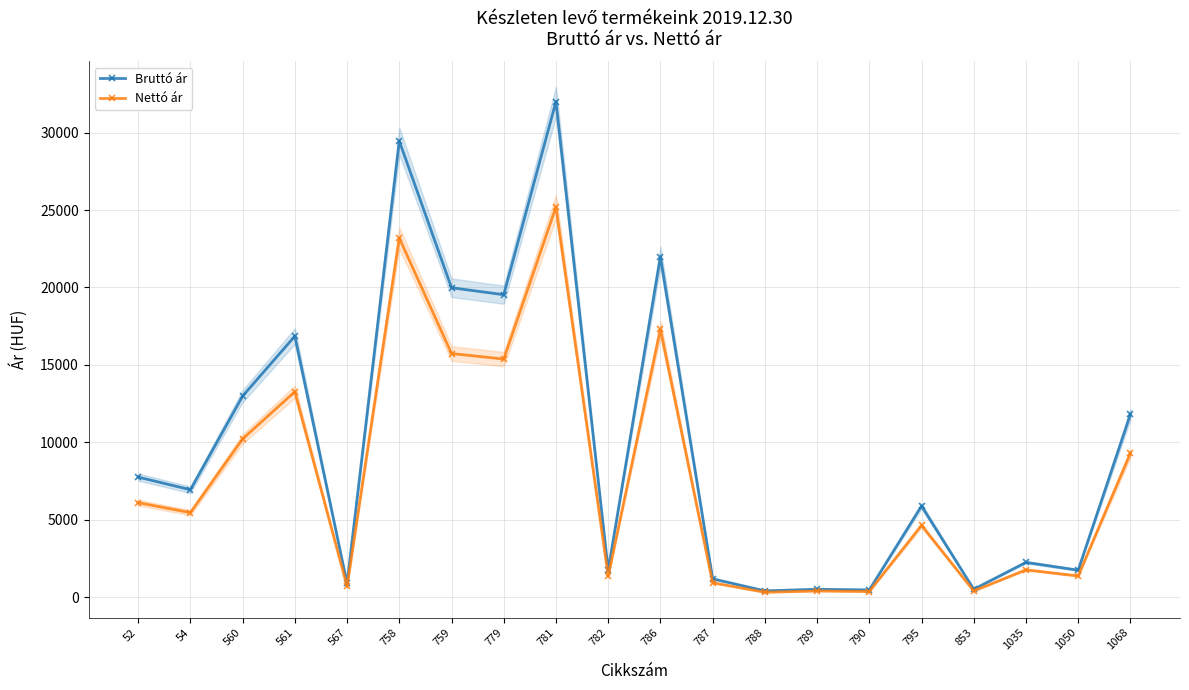

List the labels in order of Nettó ár value, smallest first.

788, 790, 789, 853, 567, 787, 782, 1050, 1035, 795, 54, 52, 1068, 560, 561, 779, 759, 786, 758, 781